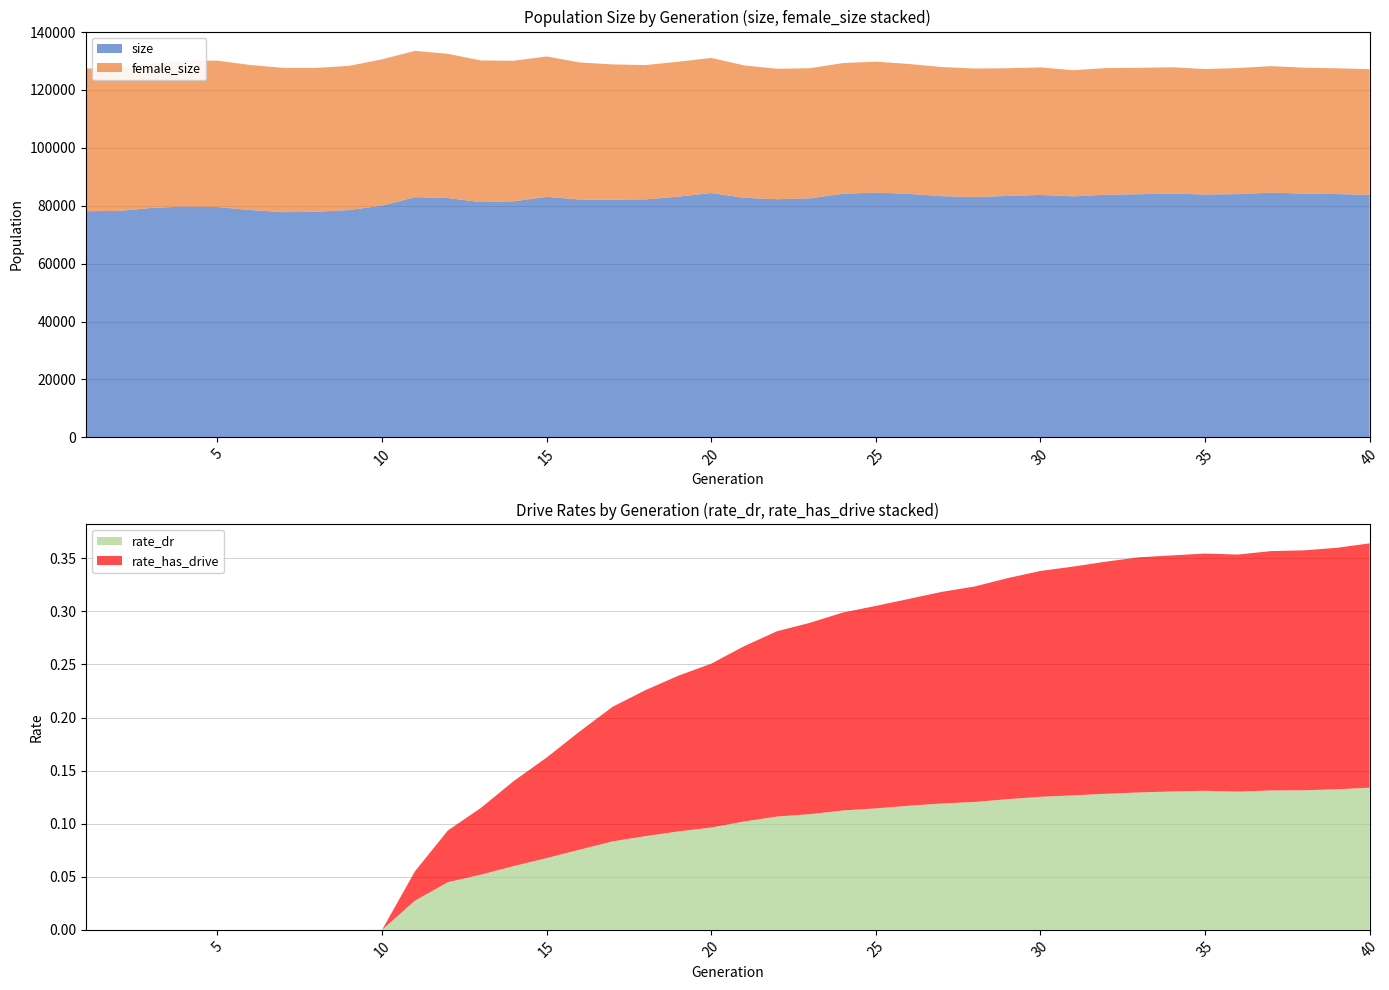

Reading left to right, extract all data points from this chart.

size: 78130.0	78202.0	79238.0	79740.0	79553.0	78541.0	77778.0	77938.0	78523.0	80041.0	82970.0	82668.0	81259.0	81530.0	83076.0	82147.0	82120.0	82206.0	83144.0	84395.0	82739.0	82264.0	82571.0	84147.0	84568.0	84103.0	83315.0	83043.0	83390.0	83735.0	83246.0	83816.0	83984.0	84212.0	83883.0	84018.0	84539.0	84183.0	84040.0	83786.0
female_size: 49260.0	49317.0	49943.0	50377.0	50563.0	50073.0	49850.0	49679.0	49811.0	50530.0	50527.0	49816.0	48935.0	48553.0	48498.0	47366.0	46704.0	46386.0	46608.0	46662.0	45749.0	45041.0	44940.0	45131.0	45208.0	44877.0	44598.0	44350.0	44111.0	44046.0	43575.0	43737.0	43665.0	43616.0	43342.0	43537.0	43684.0	43511.0	43443.0	43396.0
rate_dr: 0.0	0.0	0.0	0.0	0.0	0.0	0.0	0.0	0.0	0.0	0.0	0.0	0.1	0.1	0.1	0.1	0.1	0.1	0.1	0.1	0.1	0.1	0.1	0.1	0.1	0.1	0.1	0.1	0.1	0.1	0.1	0.1	0.1	0.1	0.1	0.1	0.1	0.1	0.1	0.1
rate_has_drive: 0.0	0.0	0.0	0.0	0.0	0.0	0.0	0.0	0.0	0.0	0.0	0.0	0.1	0.1	0.1	0.1	0.1	0.1	0.1	0.2	0.2	0.2	0.2	0.2	0.2	0.2	0.2	0.2	0.2	0.2	0.2	0.2	0.2	0.2	0.2	0.2	0.2	0.2	0.2	0.2